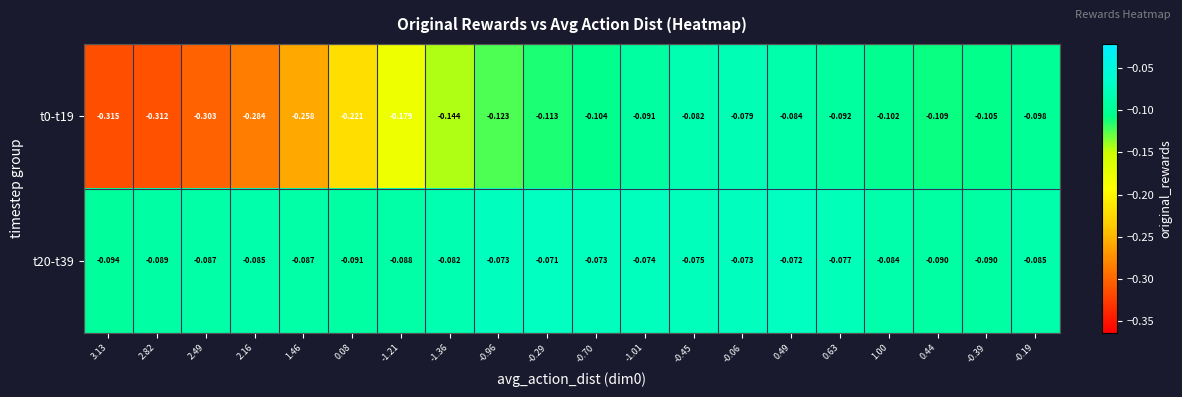

At which category is the sum across all series the highest?

-0.06